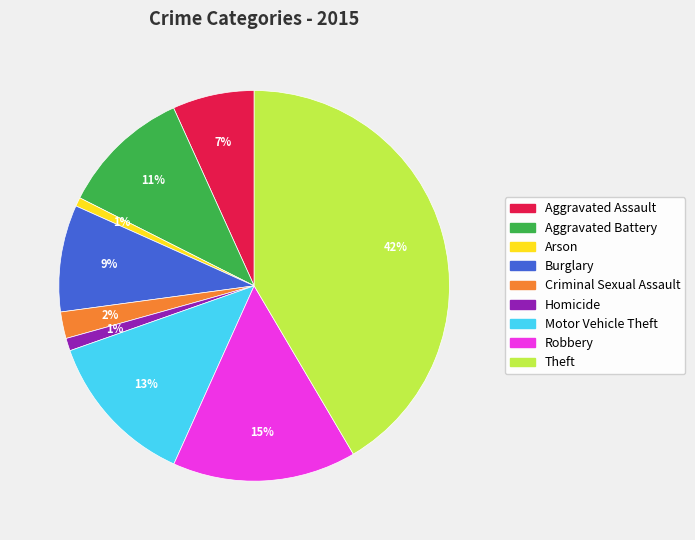

Does Aggravated Assault represent more than half of the total?

No